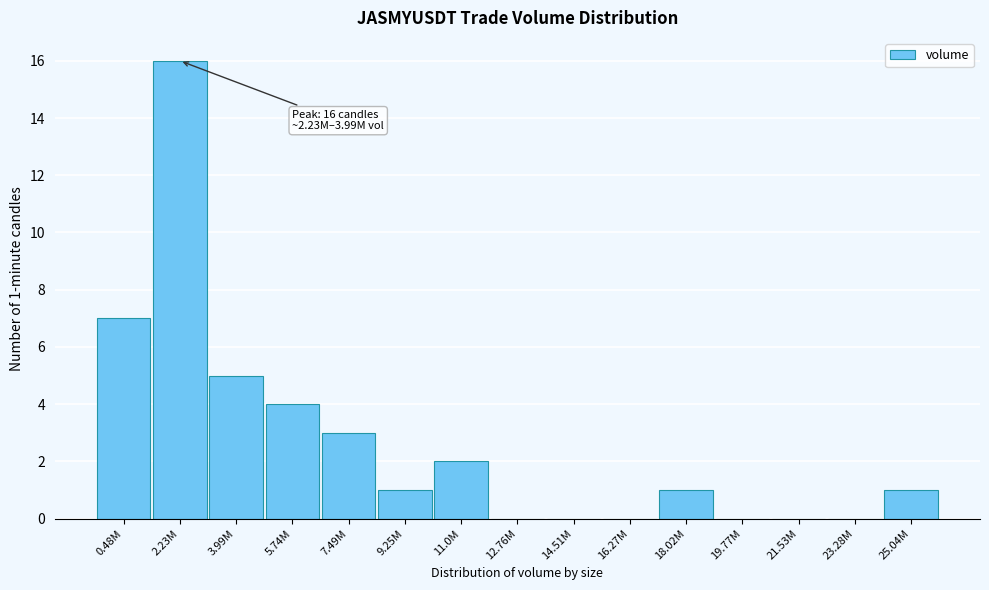

Reading left to right, transcribe all the data shown in this chart.

0.48M=7	2.23M=16	3.99M=5	5.74M=4	7.49M=3	9.25M=1	11.0M=2	12.76M=0	14.51M=0	16.27M=0	18.02M=1	19.77M=0	21.53M=0	23.28M=0	25.04M=1